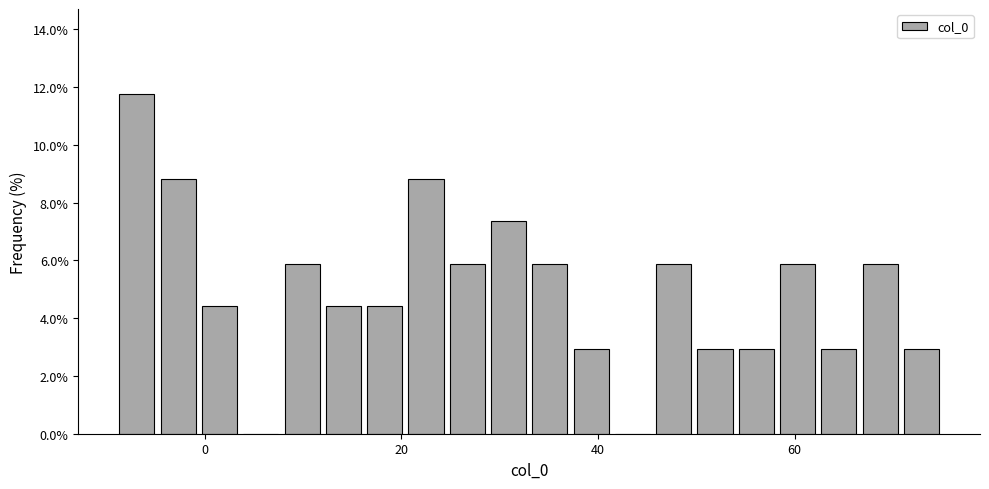

Read against the x-axis, roughly where is the centre of the tallest bar?

-6